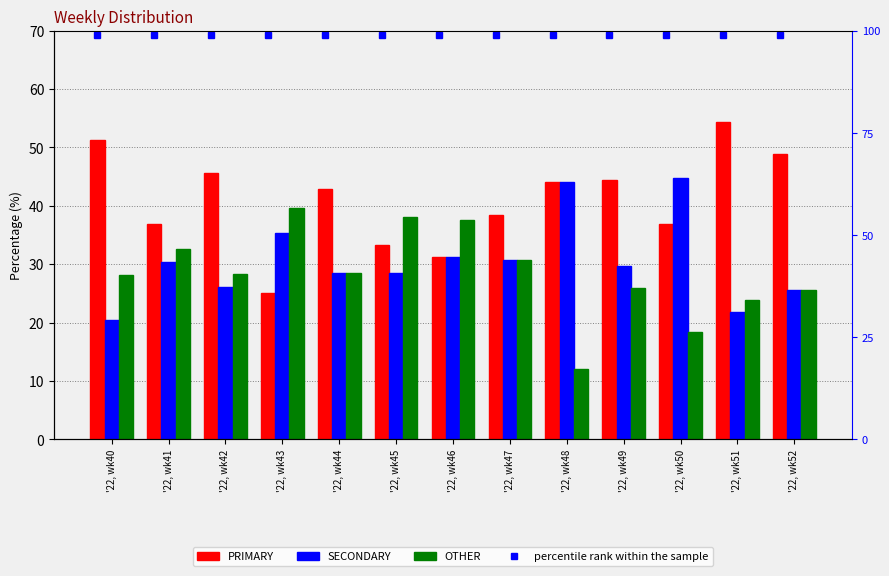

Reading right to left, extract all data points from this chart.

PRIMARY: 48.9	54.3	36.8	44.4	44.0	38.5	31.2	33.3	42.9	25.0	45.7	37.0	51.3
SECONDARY: 25.5	21.7	44.7	29.6	44.0	30.8	31.2	28.6	28.6	35.4	26.1	30.4	20.5
OTHER: 25.5	23.9	18.4	25.9	12.0	30.8	37.5	38.1	28.6	39.6	28.3	32.6	28.2